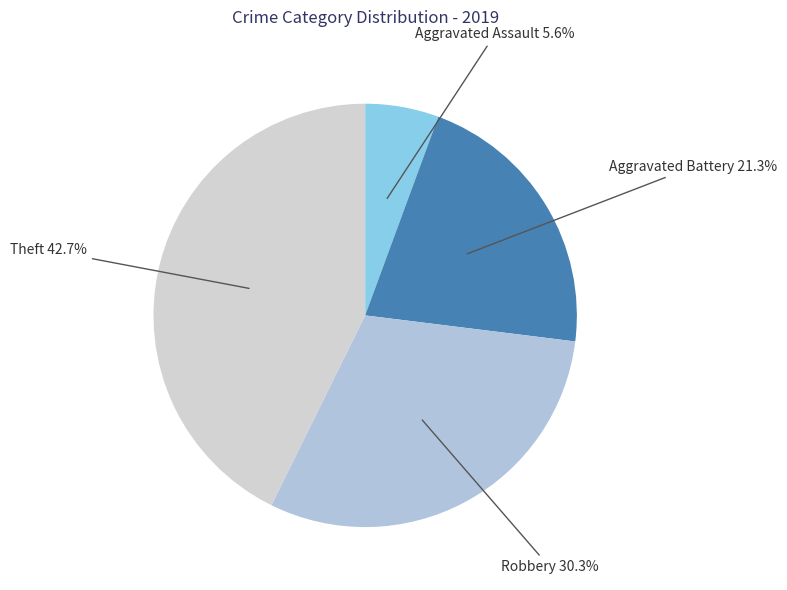

To the nearest percent, what is the difference between the Aggravated Assault and Robbery slice percentages?

25%